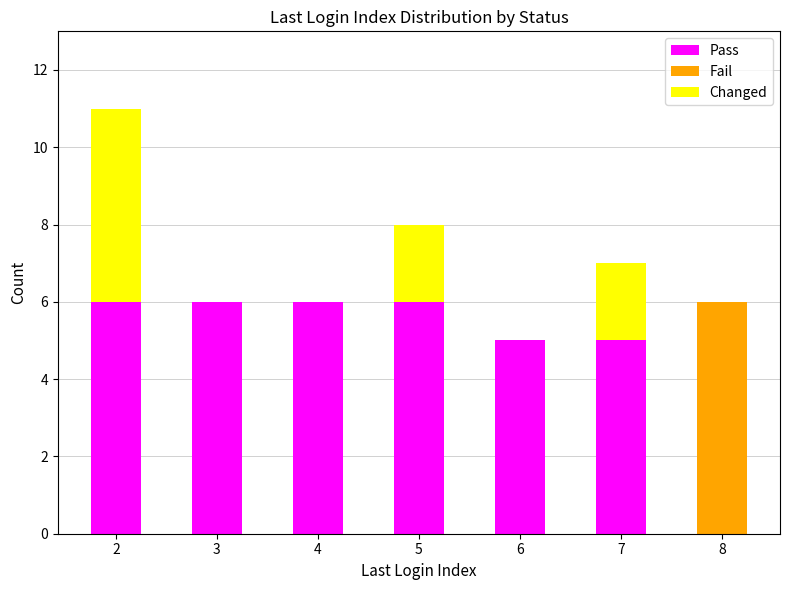

Reading left to right, transcribe the values for Pass.

2=6	3=6	4=6	5=6	6=5	7=5	8=0